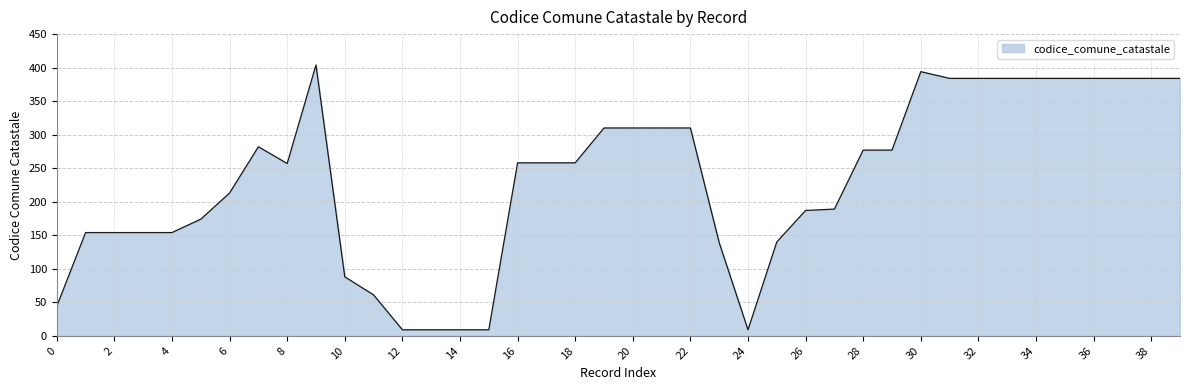

What is the smallest value displayed?

9